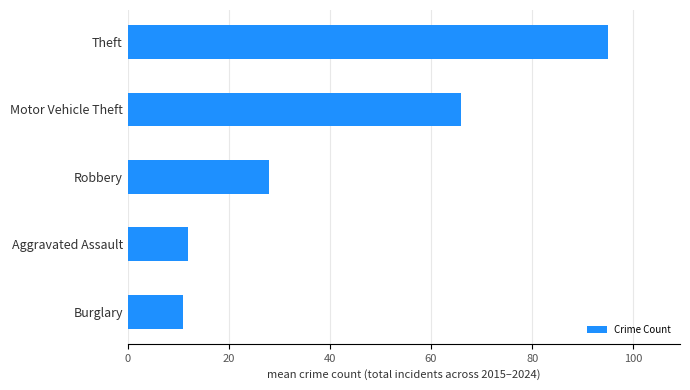

What is the difference between the maximum and minimum values?

84